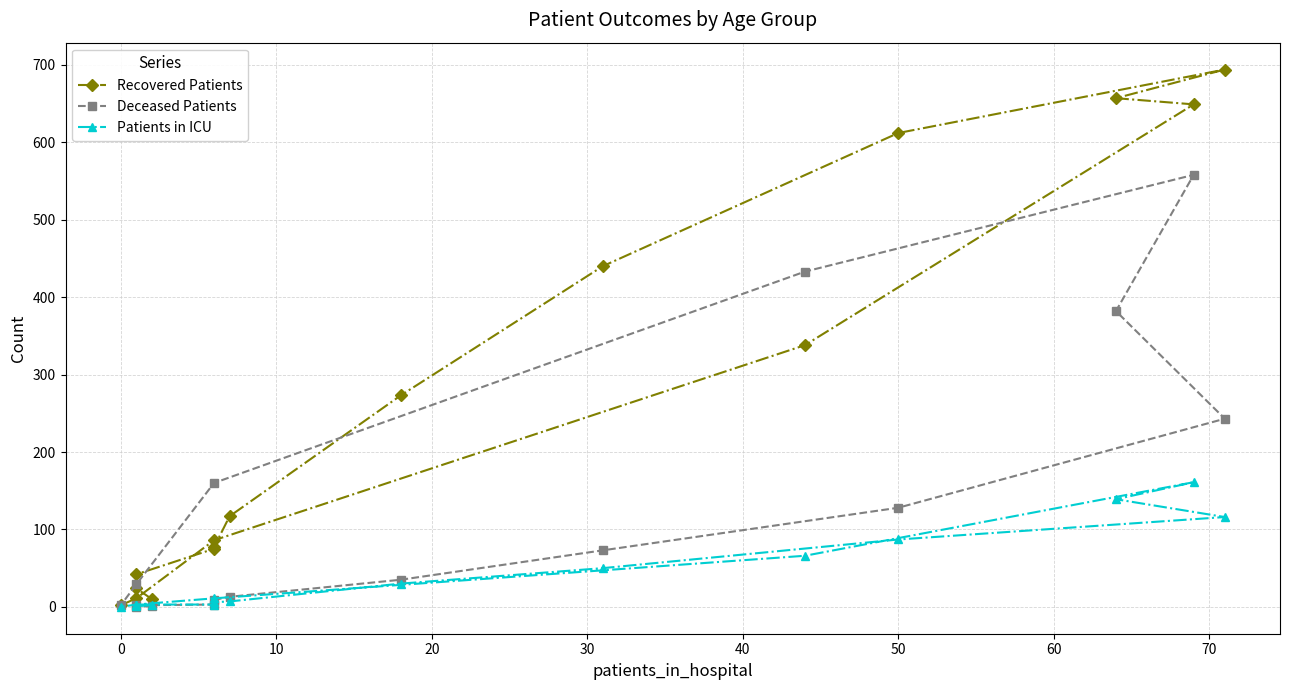

Reading left to right, transcribe all the data shown in this chart.

Recovered Patients: 10	24	42	75	77	117	273	440	612	694	657	649	338	86	11	2
Deceased Patients: 1	0	2	3	9	13	35	73	128	243	382	558	433	160	29	2
Patients in ICU: 2	1	3	3	6	7	30	50	87	116	139	161	66	11	3	0